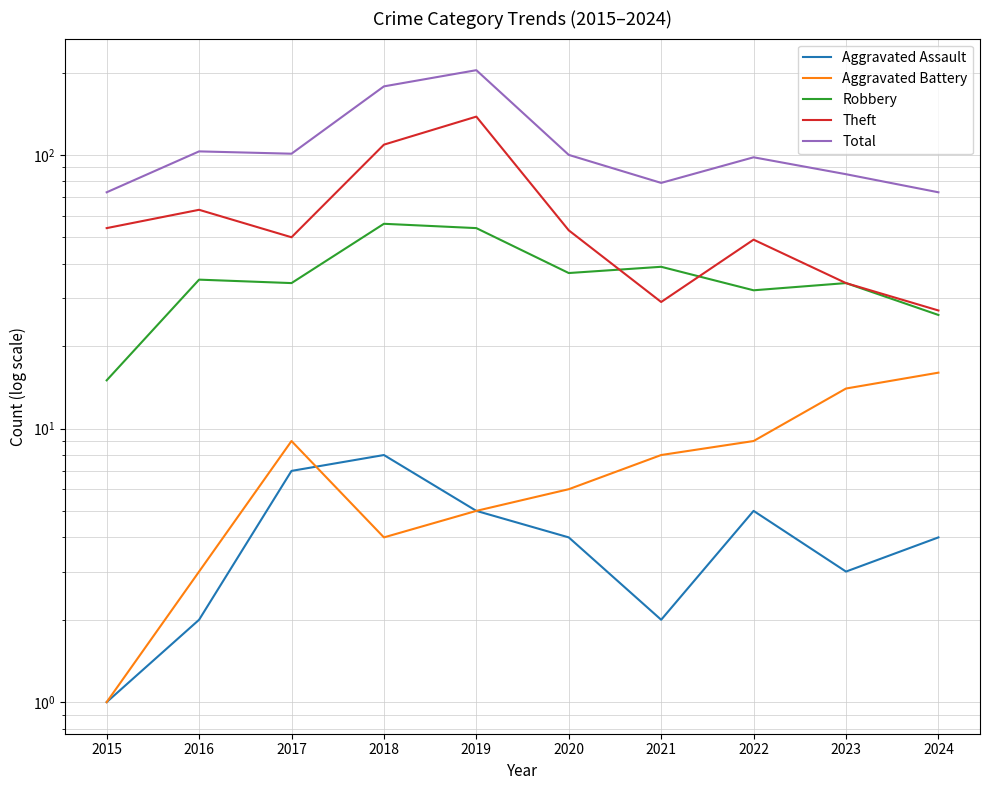

What is the value of the Theft point at the 7th from the left?

29